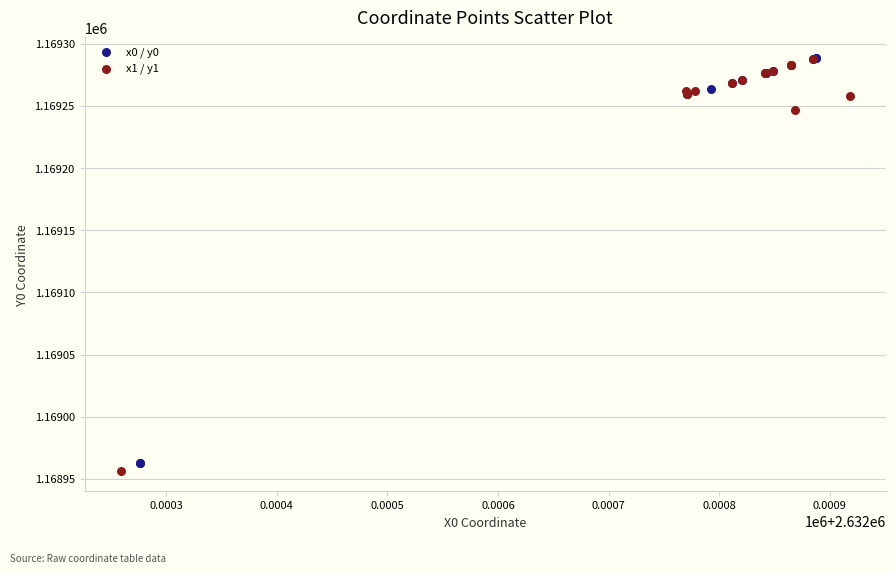

Which series reaches the minimum Y coordinate?

x1 / y1